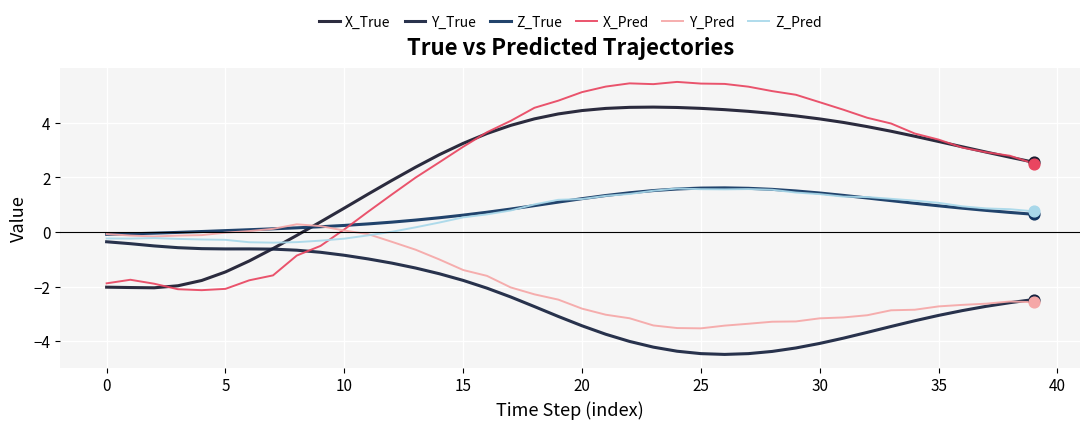

At which category is the sum across all series the highest?

19